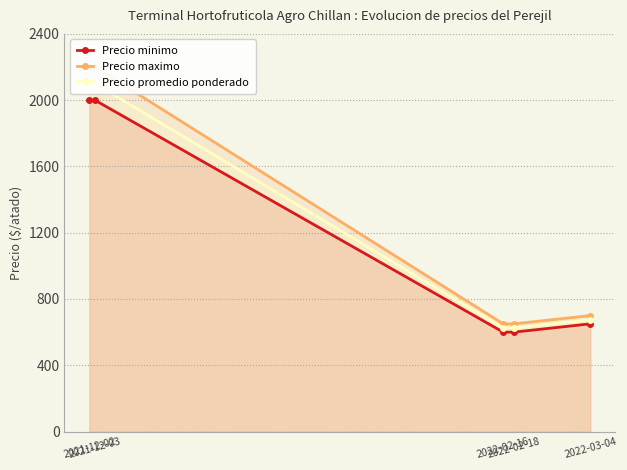

True or false: Precio minimo has more than 2 points higher than both neighbors.

False